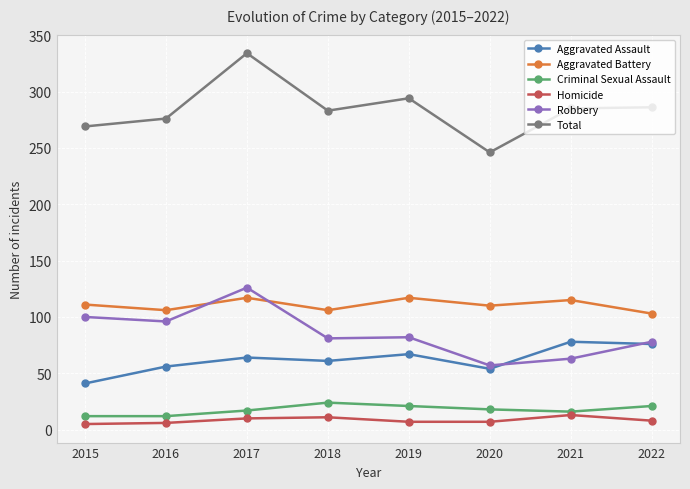

True or false: Robbery has a value of 30 at 2016.

False